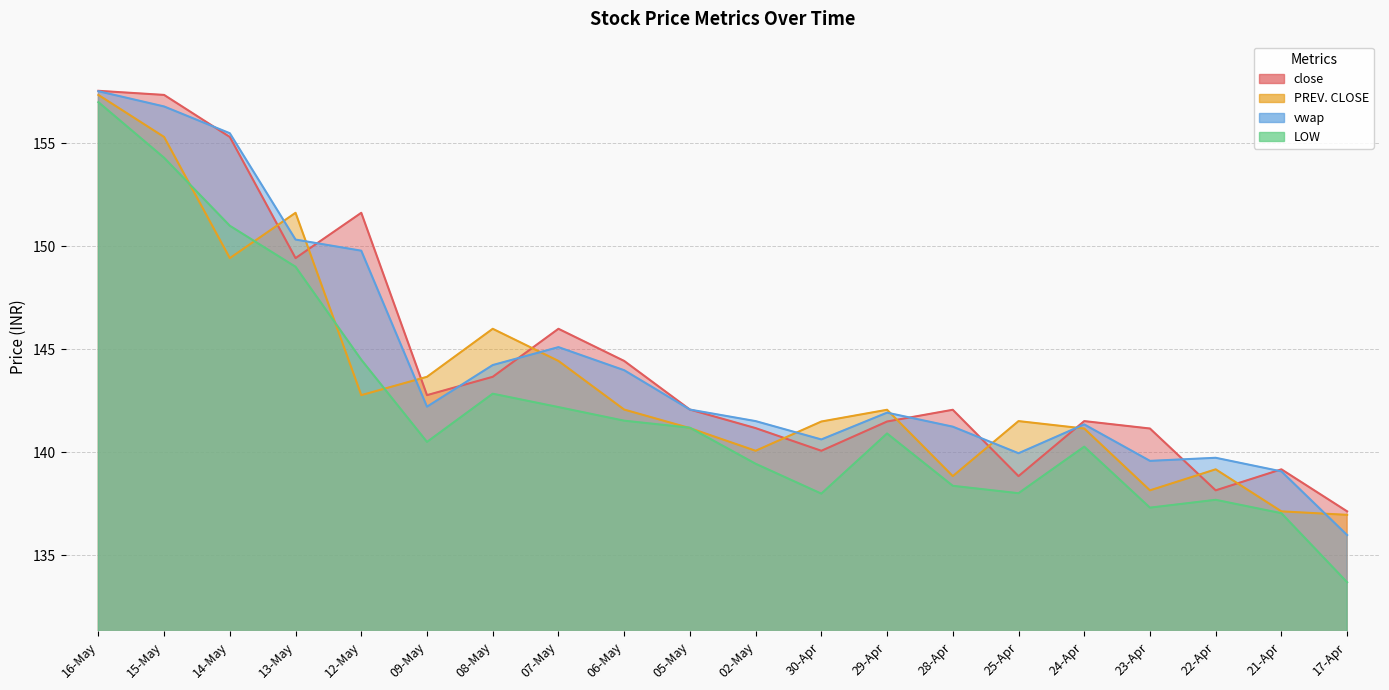

Is the value of LOW at 07-May greater than the value of vwap at 12-May?

No